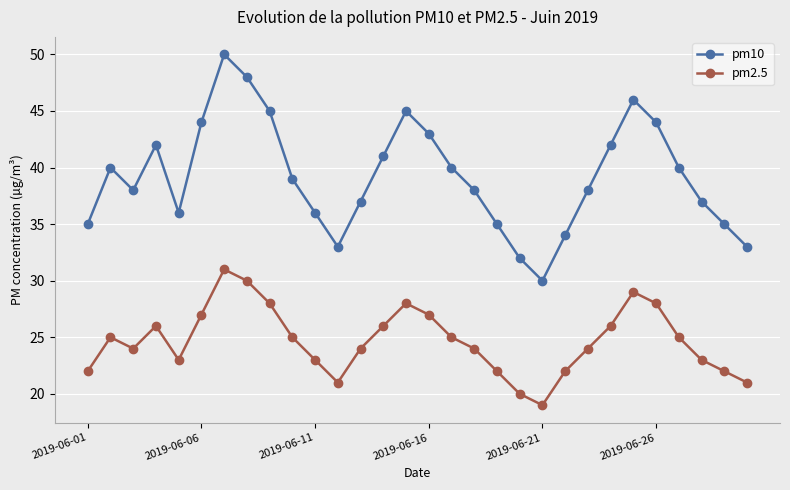

True or false: pm2.5 and pm10 intersect in this chart.

False